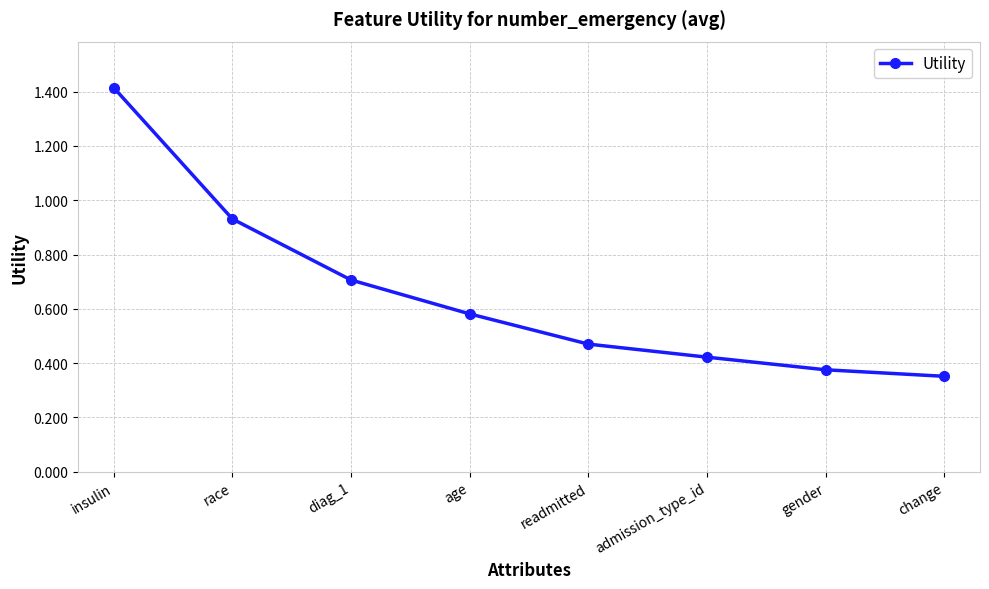

What is the value of the 1st point from the left?

1.4